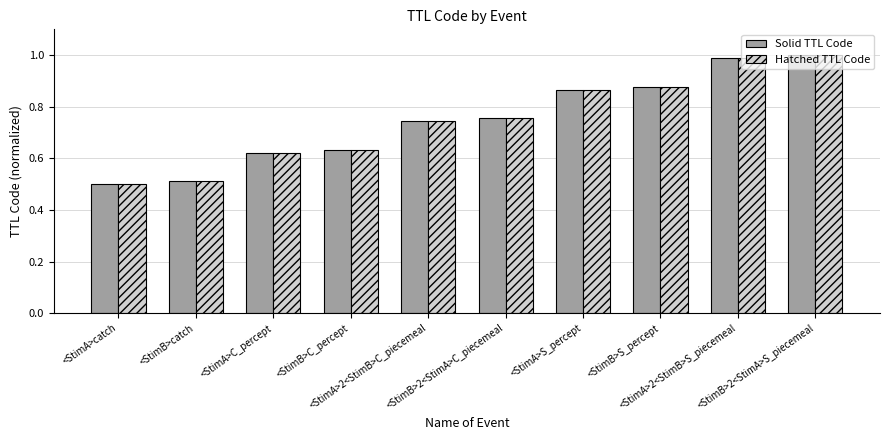

At how many categories does at least one series exceed 0?

10